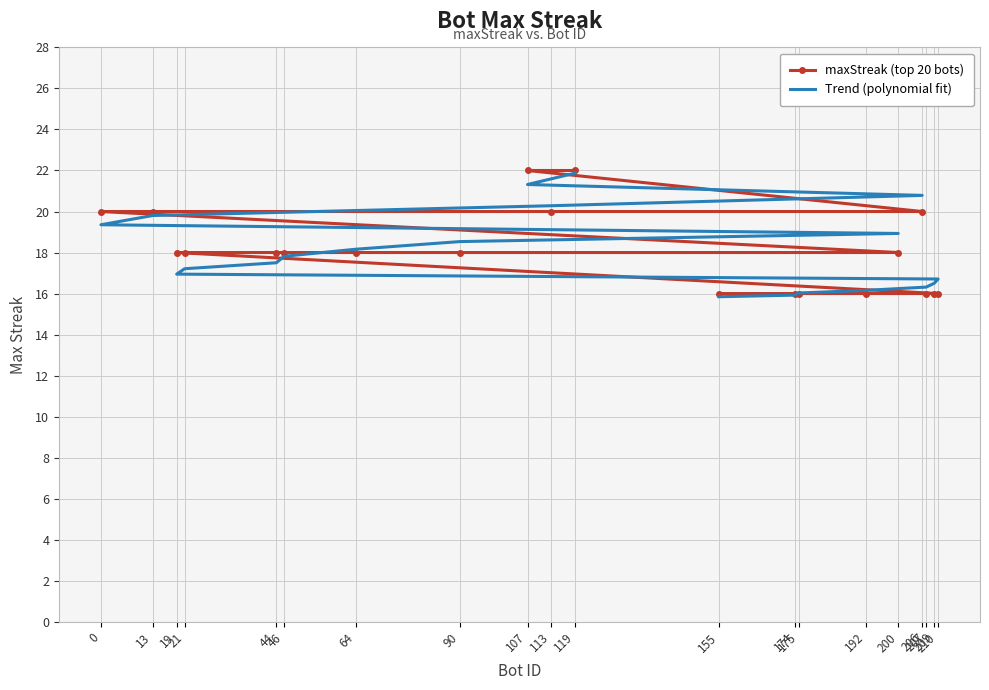

What are all the series names shown in the legend?

maxStreak (top 20 bots), Trend (polynomial fit)